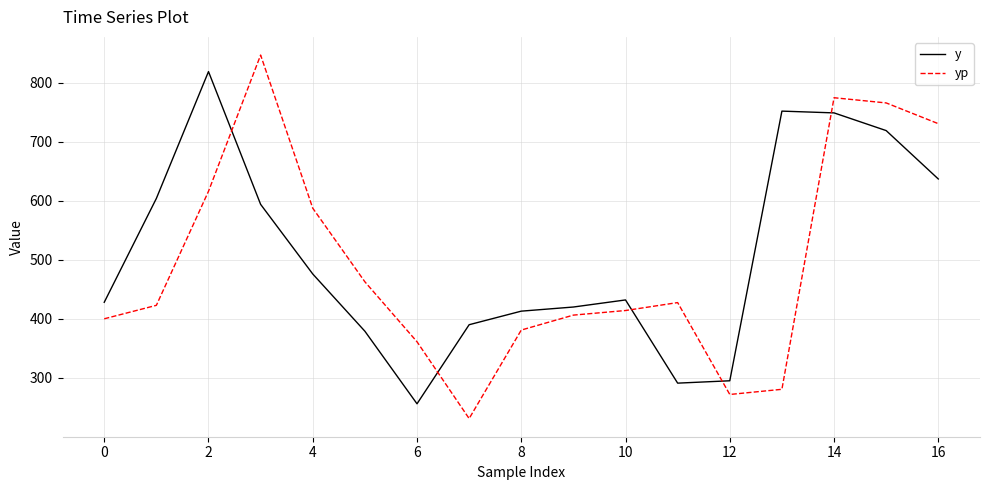

Which series has the widest spread of values?

yp